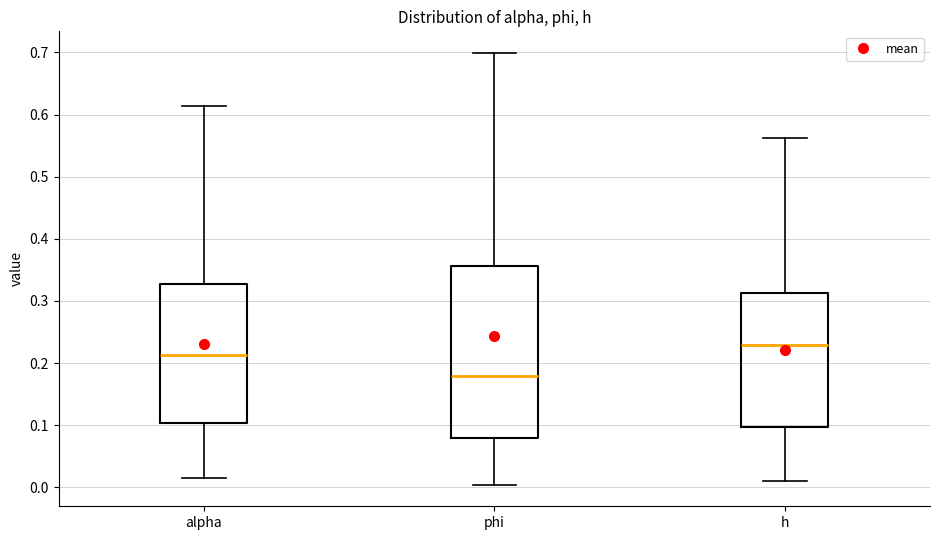

Comparing the boxes themselves (not the whiskers), which one is the tallest?

phi